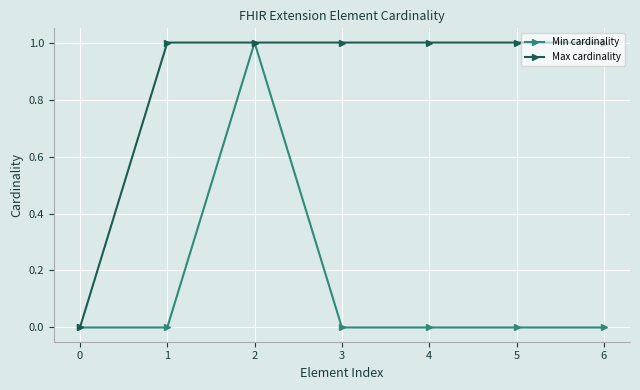

True or false: Max cardinality has a value of 1 at 4.

True